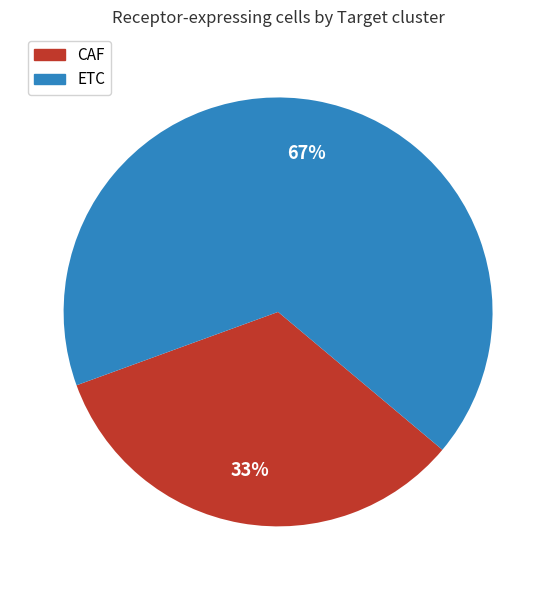

To the nearest percent, what portion does ETC represent?

67%